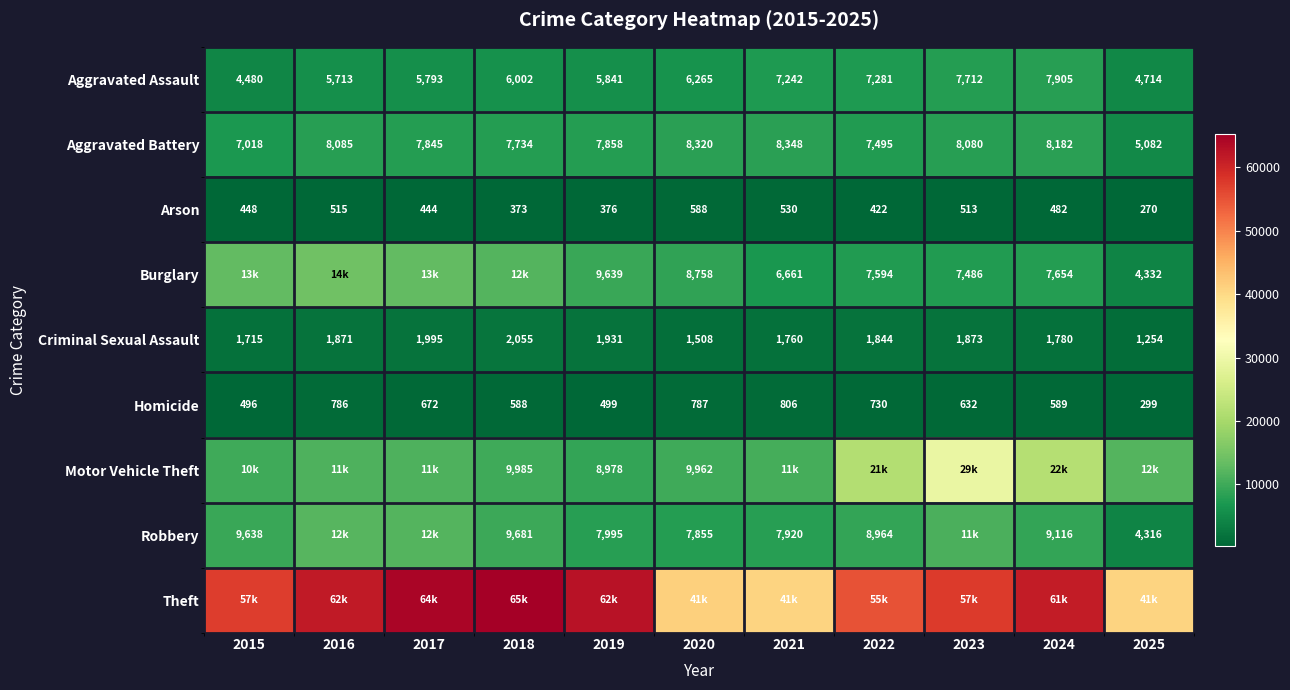

True or false: Burglary has a value of 9639 at 2019.

True